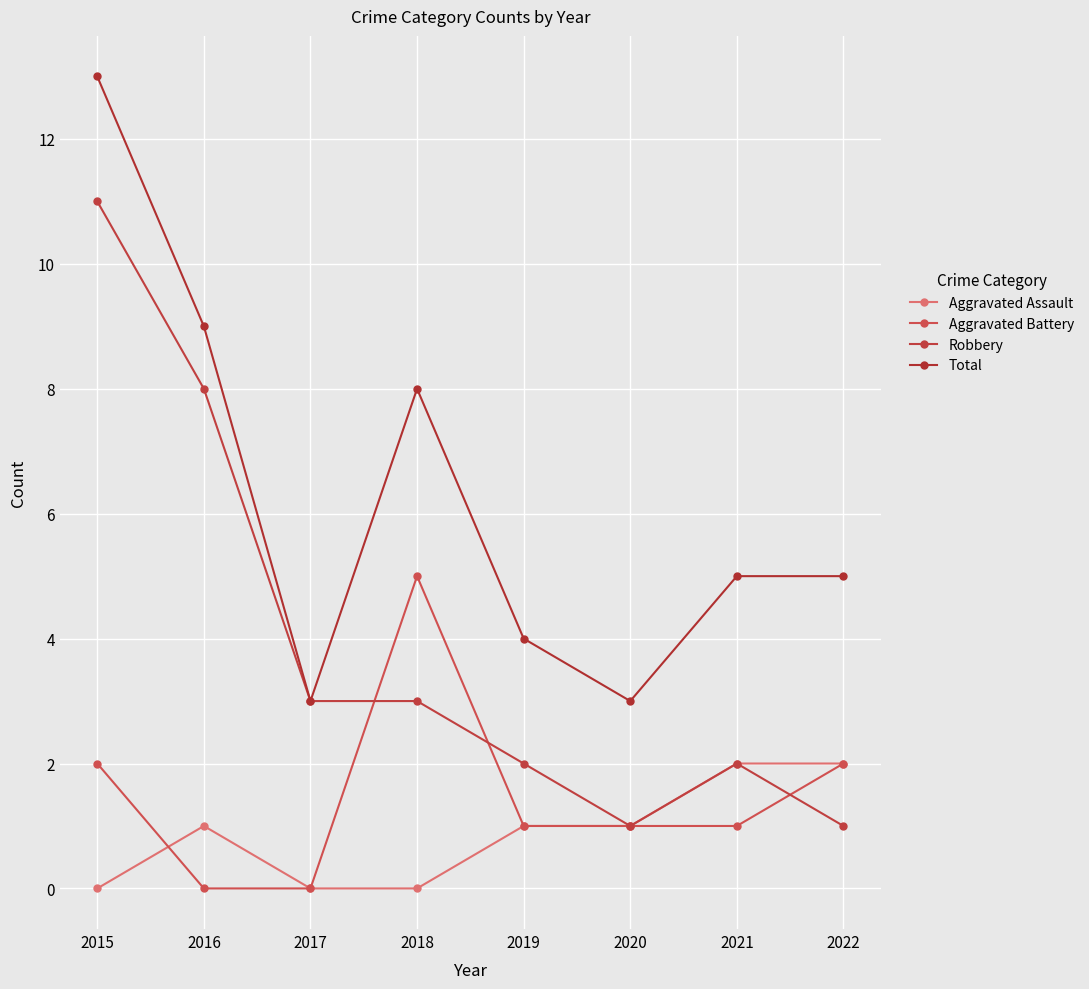

How many Aggravated Battery values are between 1 and 2?

5